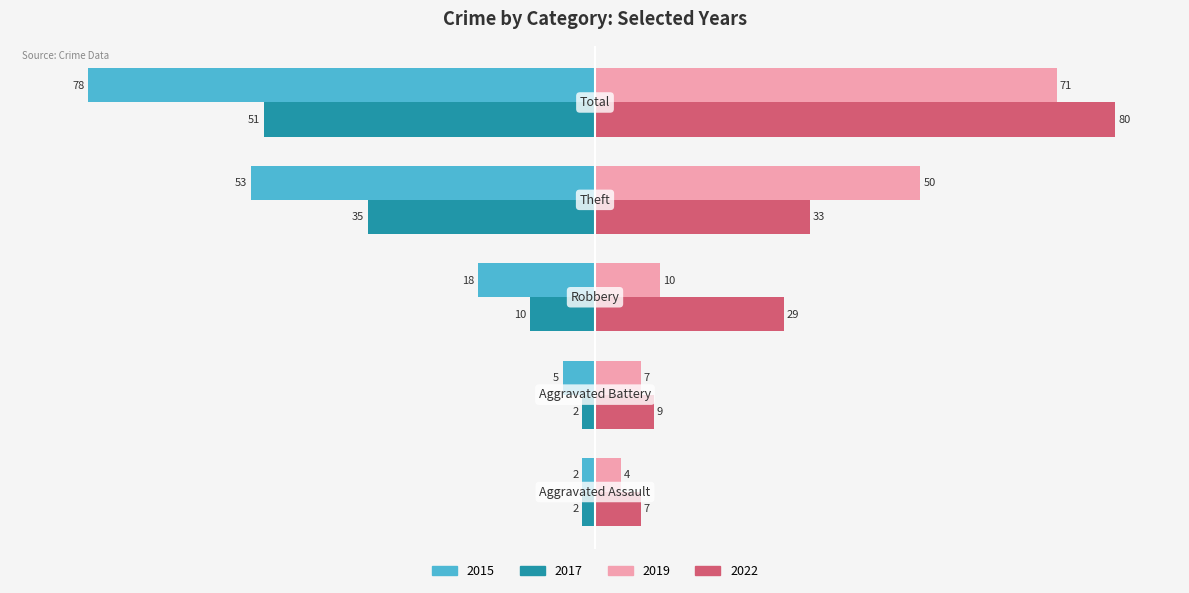

Which series has the largest total across all categories?

2022